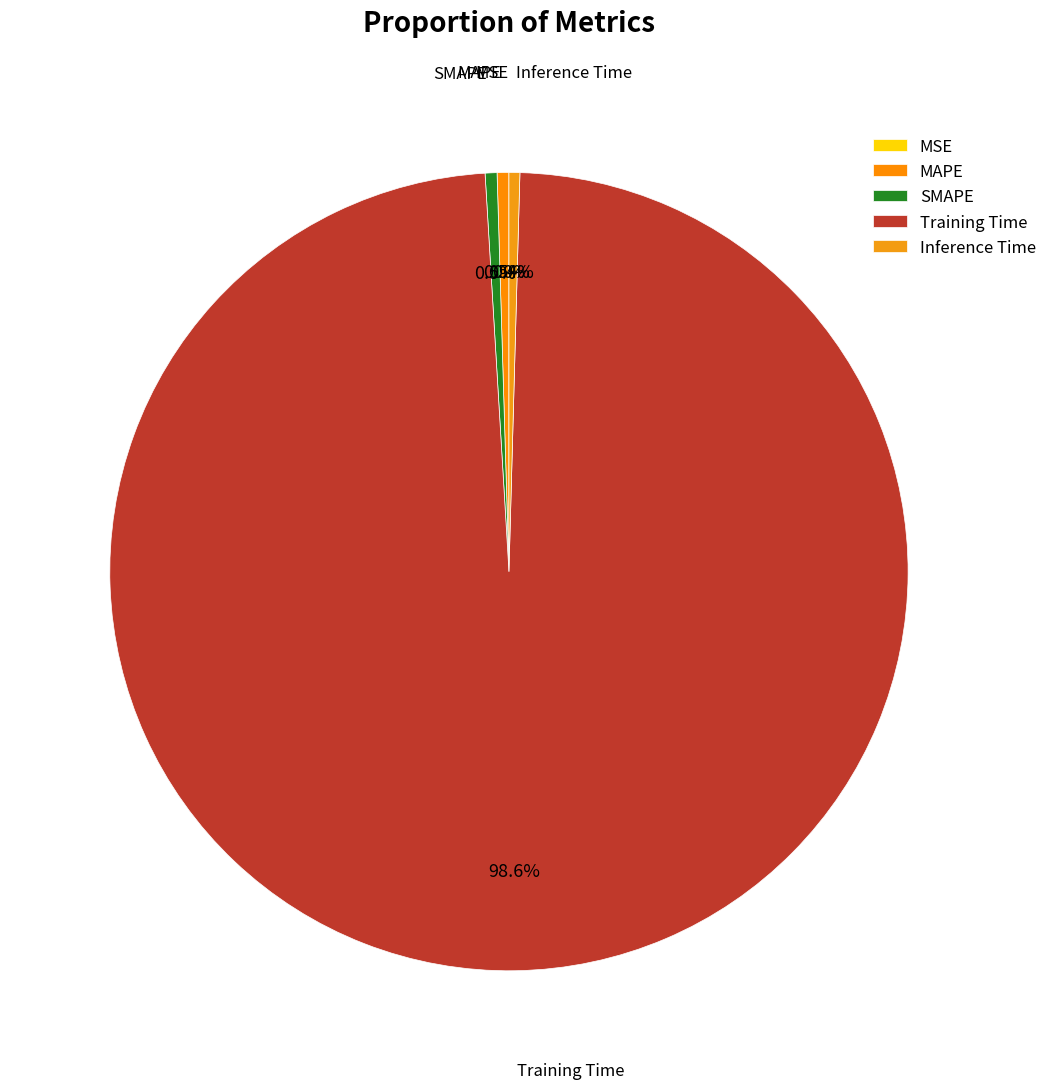

Is the sum of Inference Time and MAPE greater than half?

No